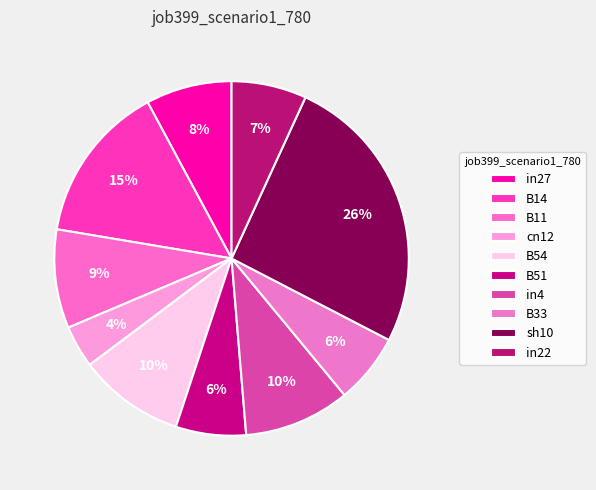

To the nearest percent, what is the average slice percentage?

10%